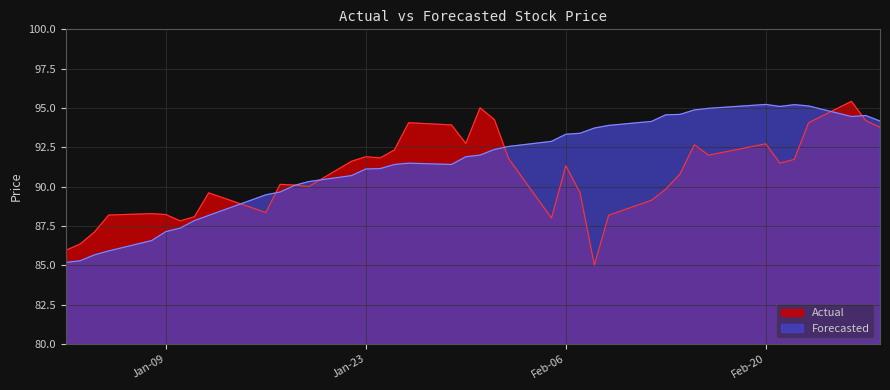

What is the maximum value for Forecasted?

95.2